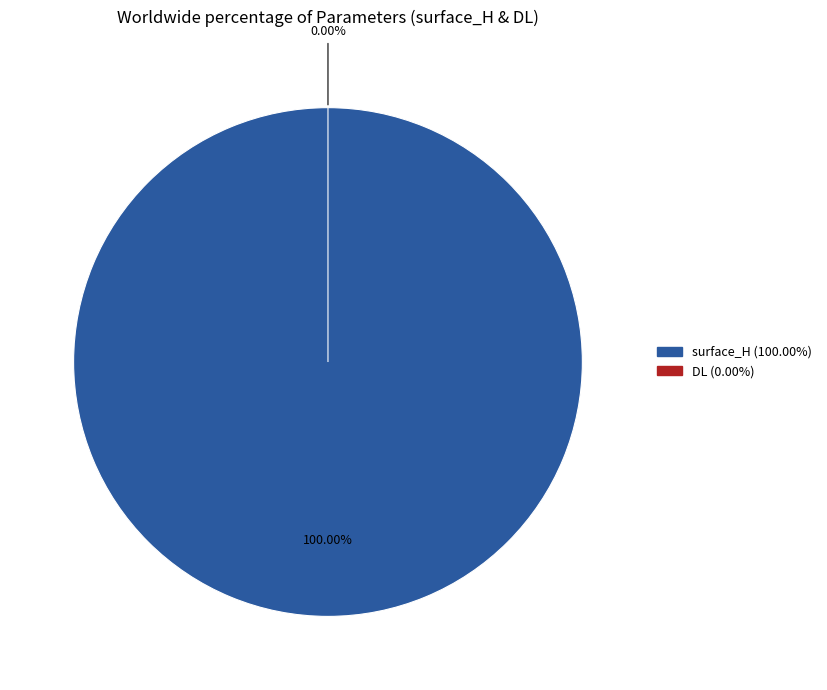

Which category accounts for the majority?

surface_H